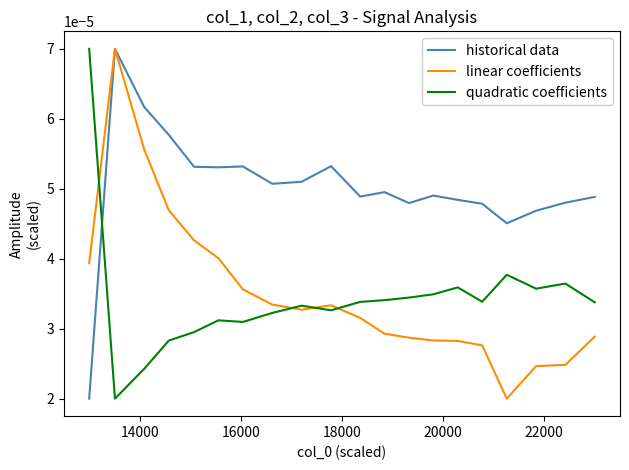

Is this an area chart (filled region under the line)?

No